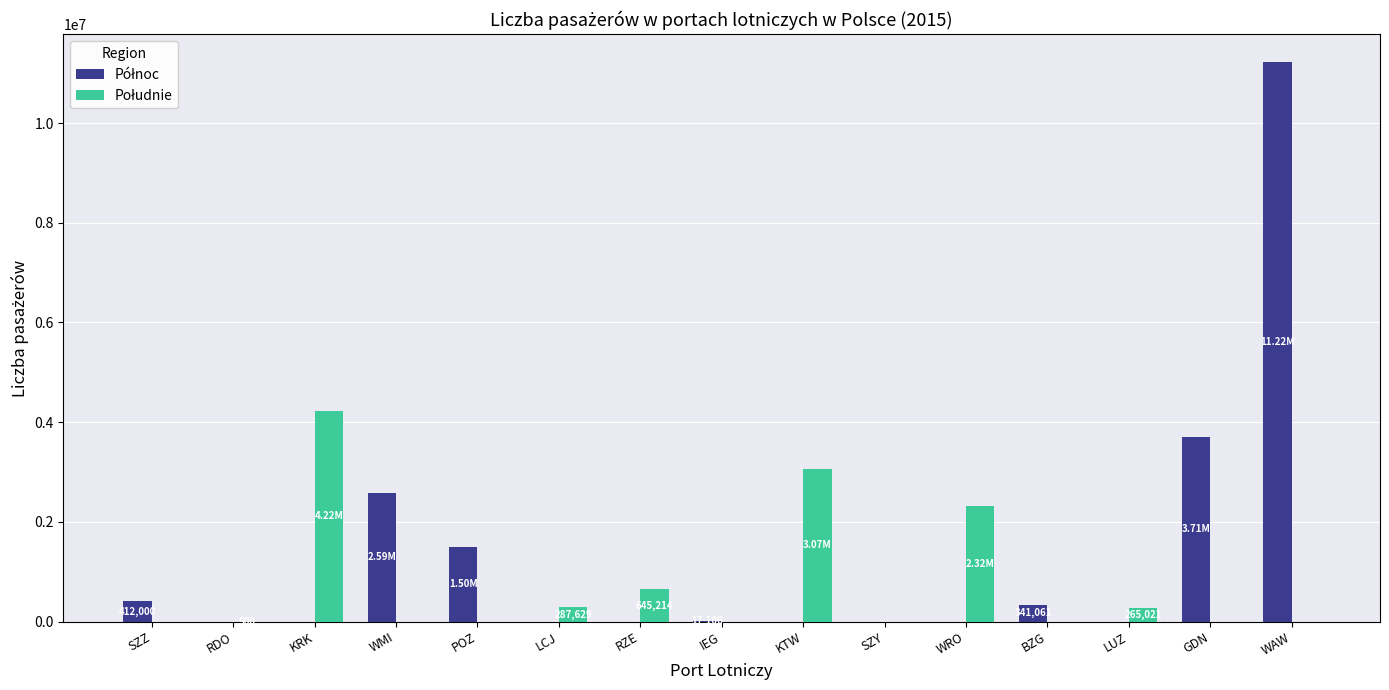

What is the total value across all series at LCJ?

287629